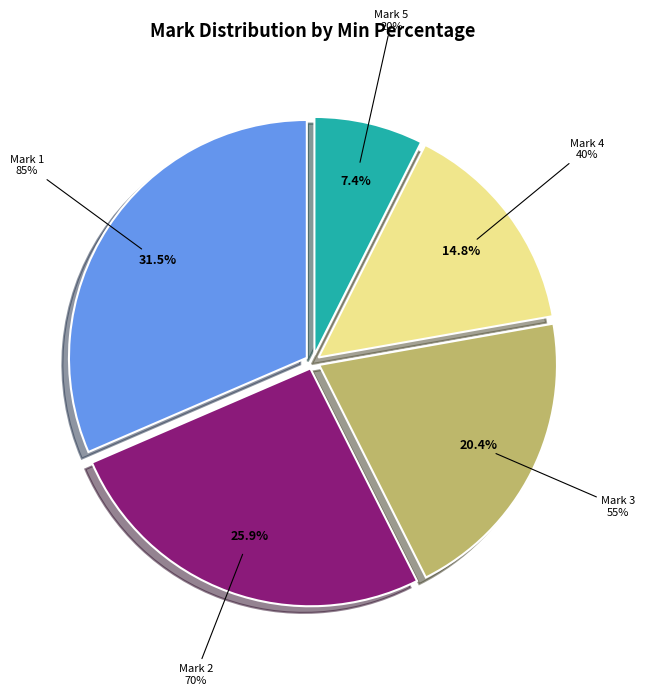

Does any single category account for the majority?

No